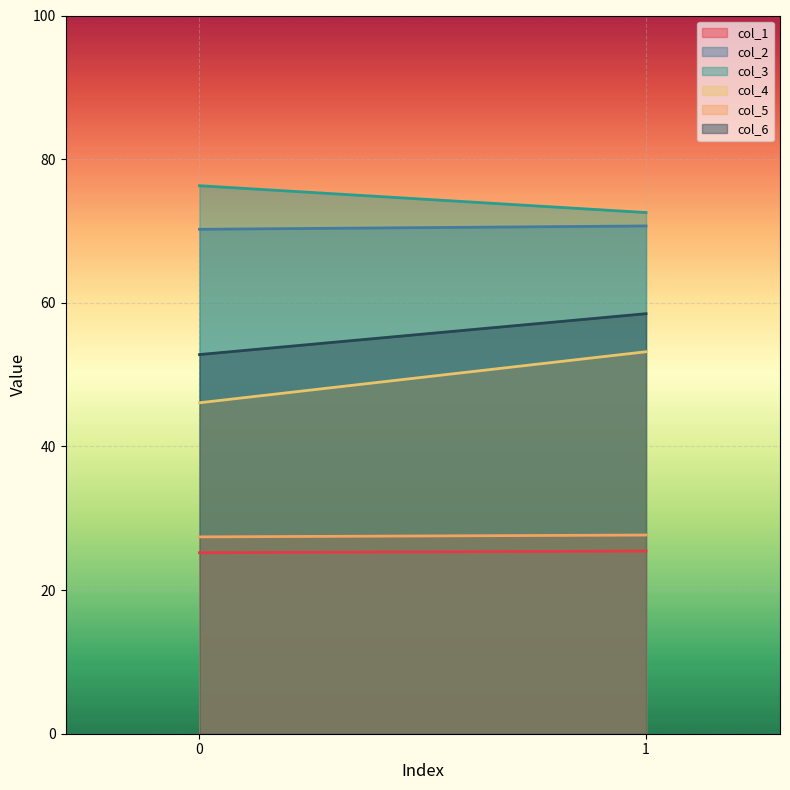

What is the greatest value displayed?

76.3